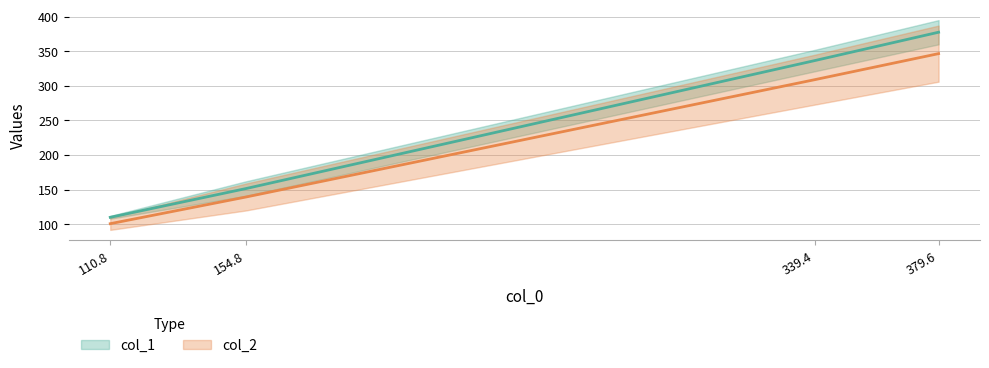

At which category does the chart reach its minimum across all series?

110.8